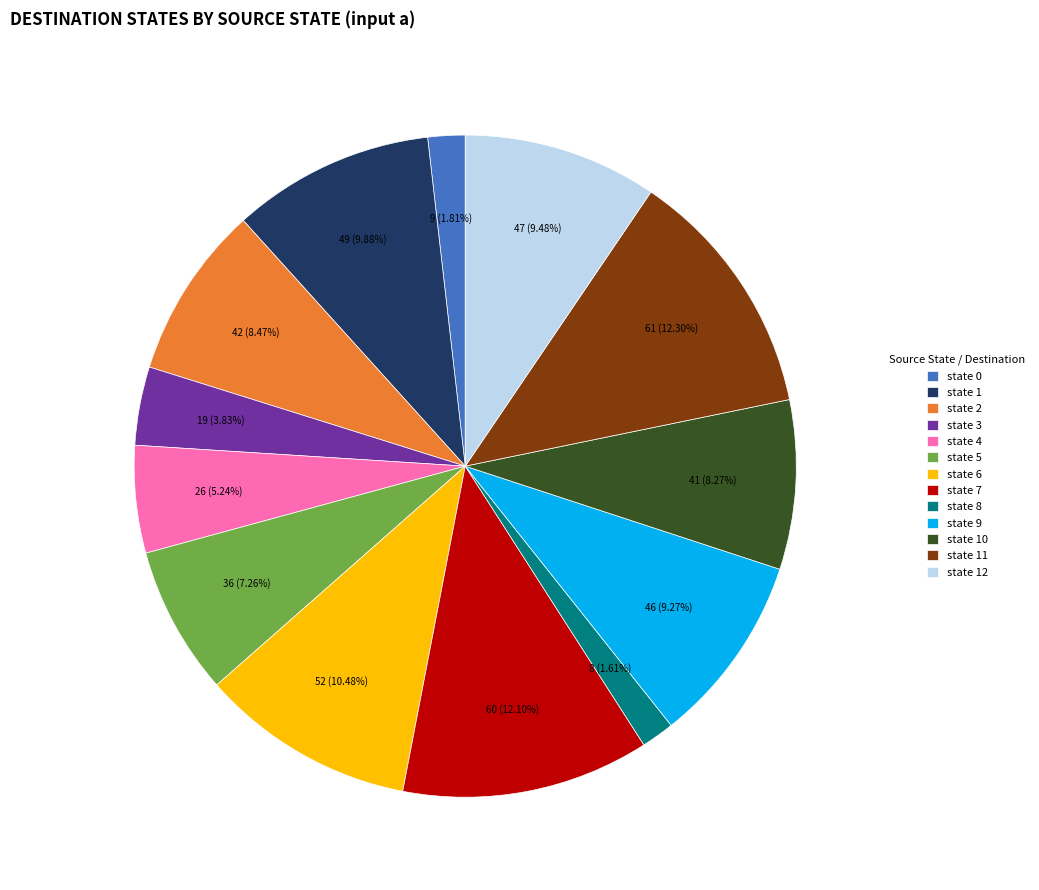

Does state 10 represent more than half of the total?

No